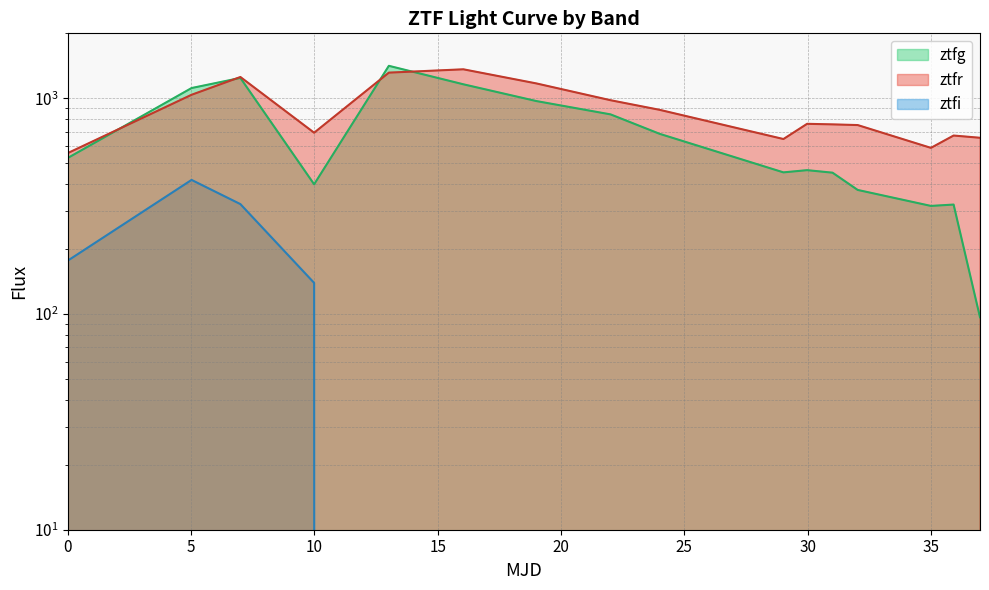

Between which two adjacent categories do ztfr line and ztfg line first intersect?

0 and 5